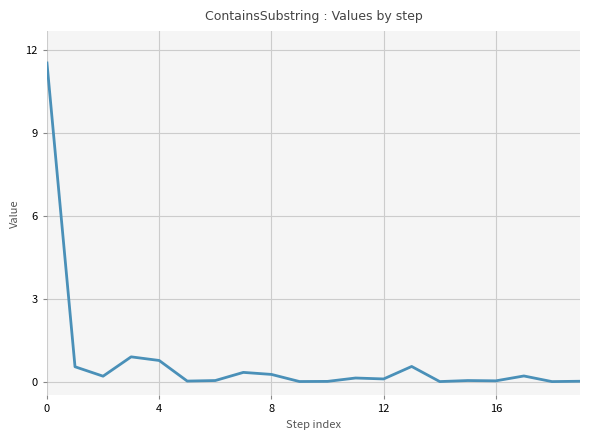

What is the difference between the maximum and minimum values?

11.5